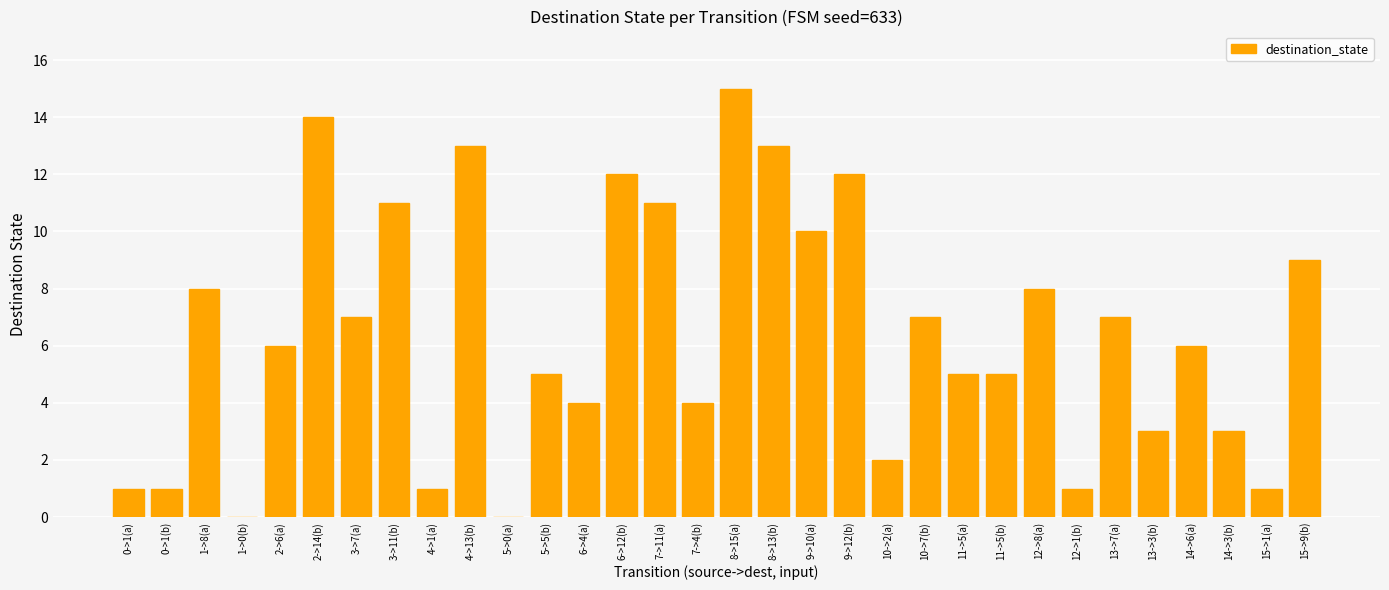

At which category does the chart reach its peak across all series?

8->15(a)